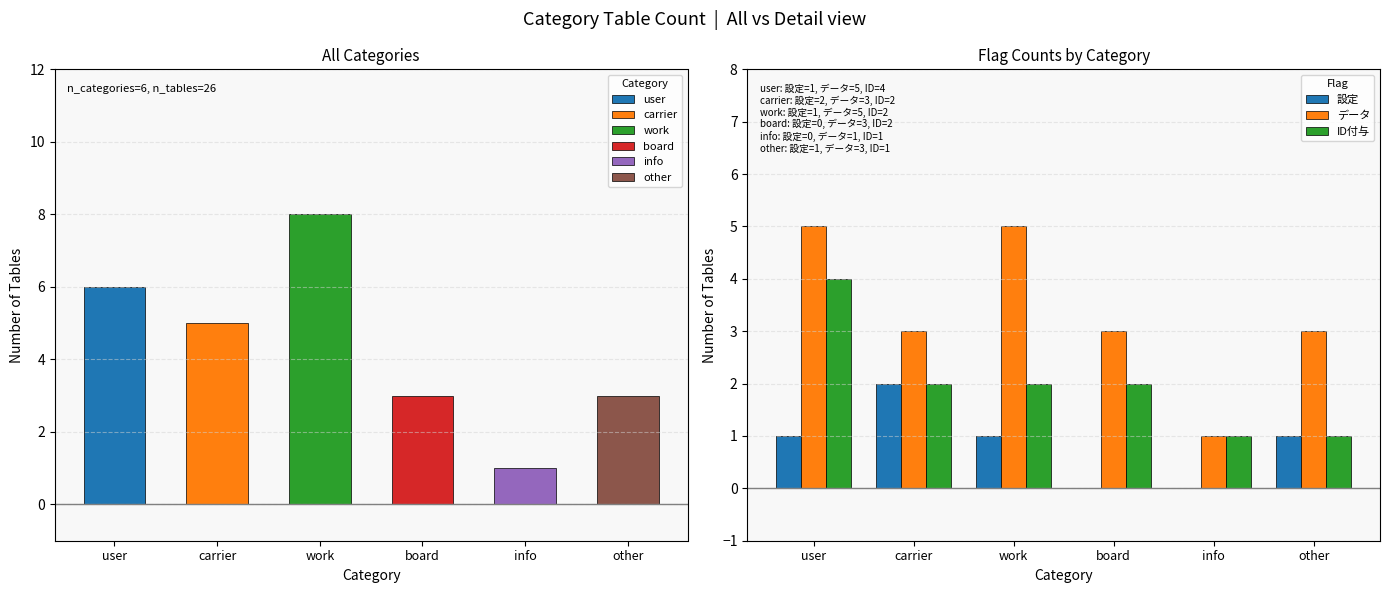

Count the ID付与 values in the range 1 to 2.

5